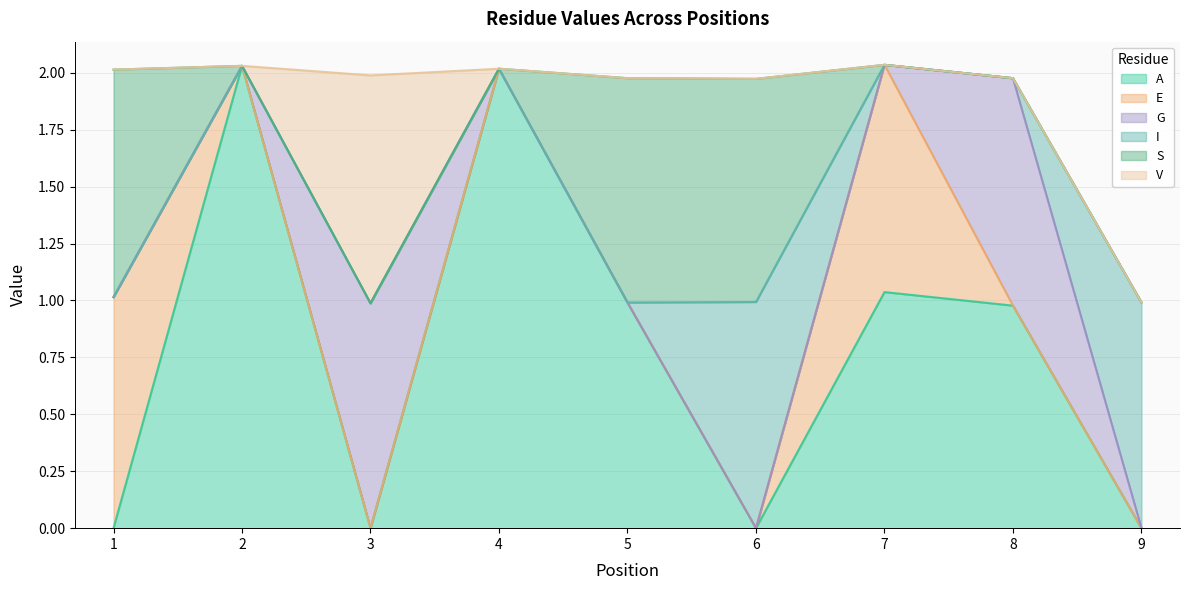

Reading left to right, what are all the values shown in this chart?

A: 1=0.0	2=2.0	3=0.0	4=2.0	5=1.0	6=0.0	7=1.0	8=1.0	9=0.0
E: 1=1.0	2=0.0	3=0.0	4=0.0	5=0.0	6=0.0	7=1.0	8=0.0	9=0.0
G: 1=0.0	2=0.0	3=1.0	4=0.0	5=0.0	6=0.0	7=0.0	8=1.0	9=0.0
I: 1=0.0	2=0.0	3=0.0	4=0.0	5=0.0	6=1.0	7=0.0	8=0.0	9=1.0
S: 1=1.0	2=0.0	3=0.0	4=0.0	5=1.0	6=1.0	7=0.0	8=0.0	9=0.0
V: 1=0.0	2=0.0	3=1.0	4=0.0	5=0.0	6=0.0	7=0.0	8=0.0	9=0.0